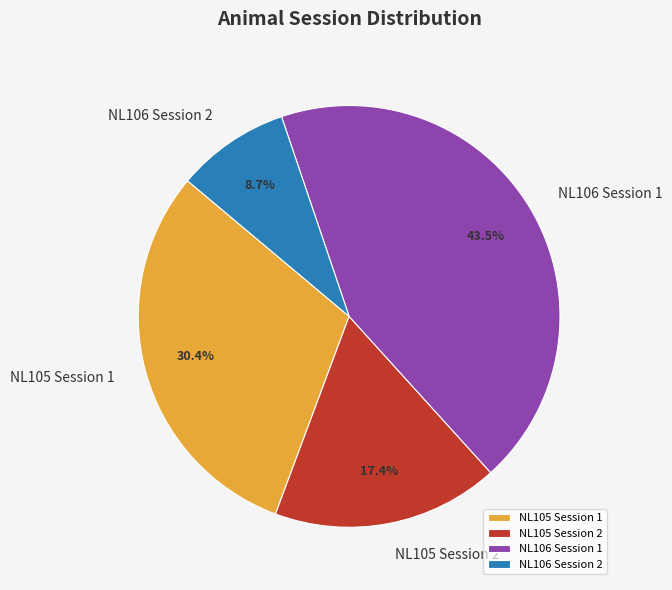

Combined, do NL105 Session 1 and NL106 Session 1 account for over 50%?

Yes